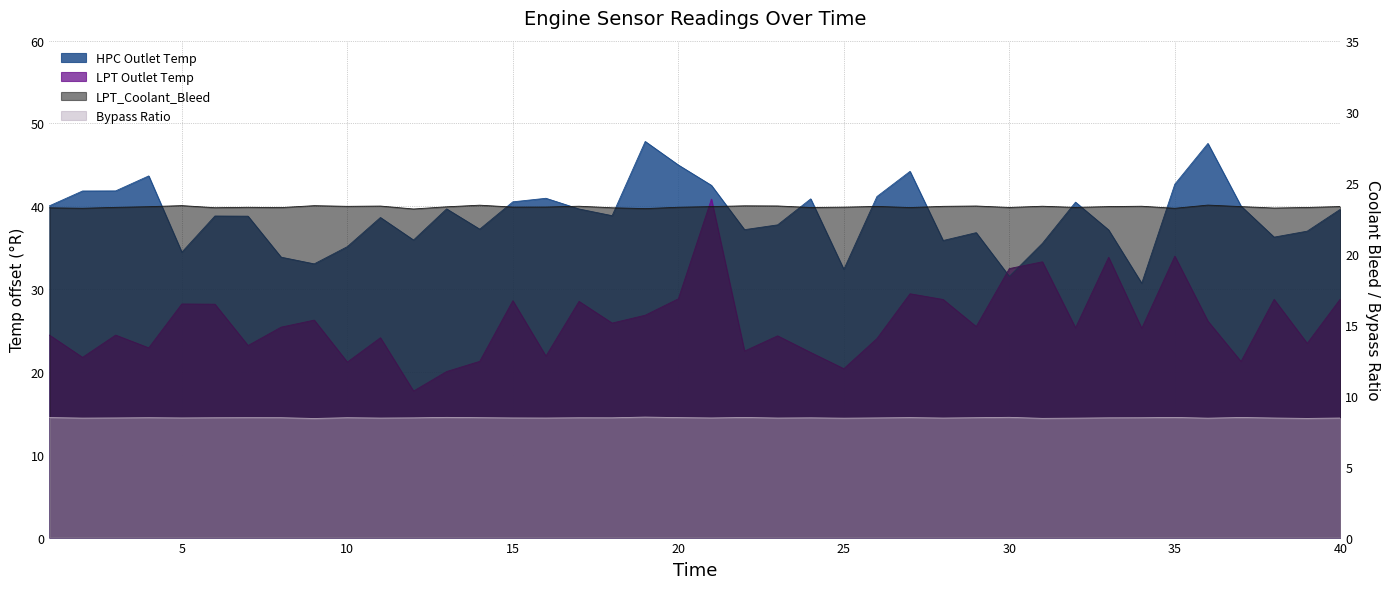

Is it true that HPC Outlet Temp equals 31.5 at 30?

True